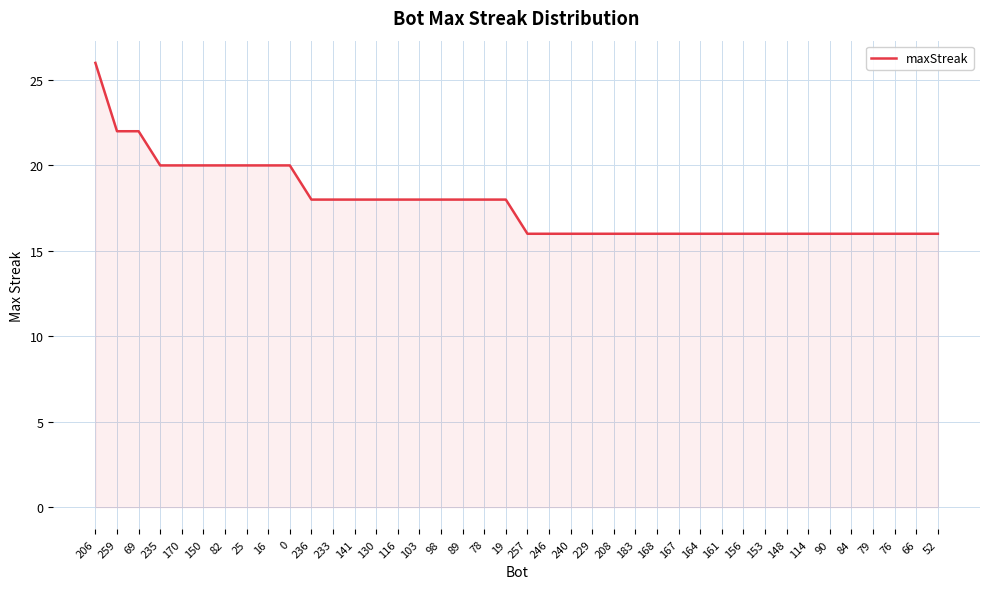

Reading left to right, transcribe all the data shown in this chart.

206=26	259=22	69=22	235=20	170=20	150=20	82=20	25=20	16=20	0=20	236=18	233=18	141=18	130=18	116=18	103=18	98=18	89=18	78=18	19=18	257=16	246=16	240=16	229=16	208=16	183=16	168=16	167=16	164=16	161=16	156=16	153=16	148=16	114=16	90=16	84=16	79=16	76=16	66=16	52=16